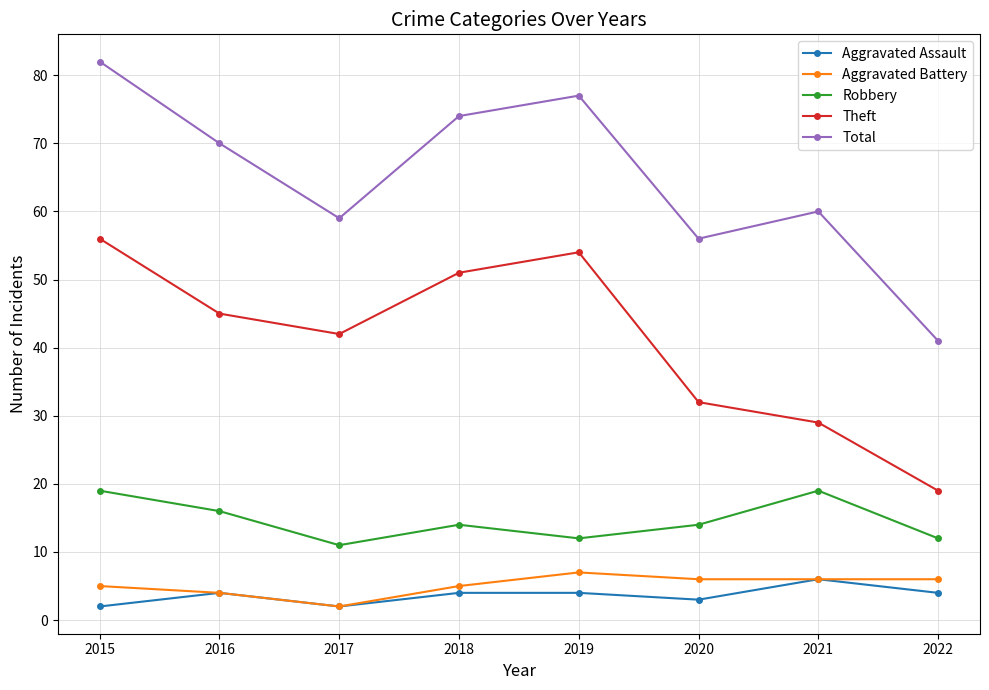

How many lines are shown in the chart?

5